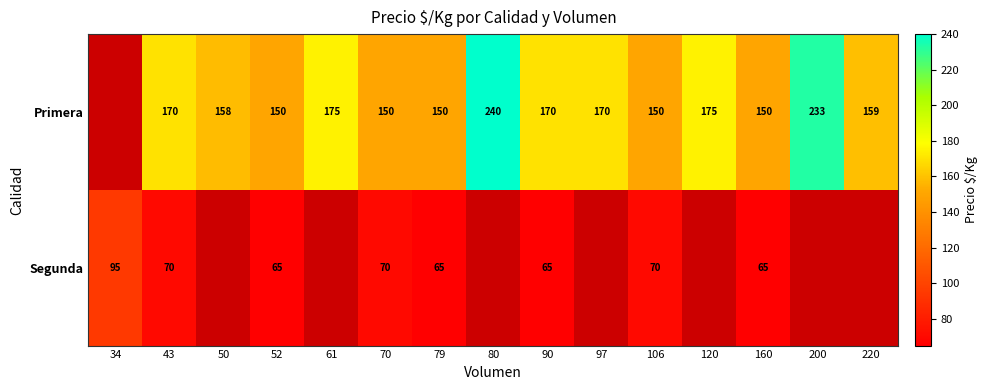

What is the sum of the Primera values at 106 and 61?

325